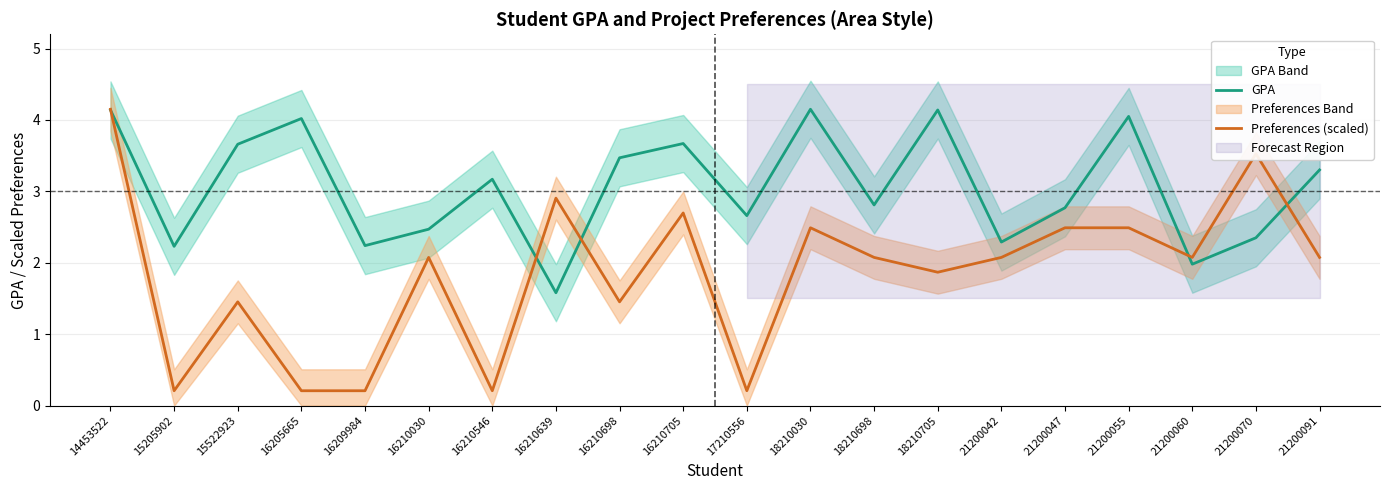

Where is Preferences (scaled) nearest to the value 2?

16210030